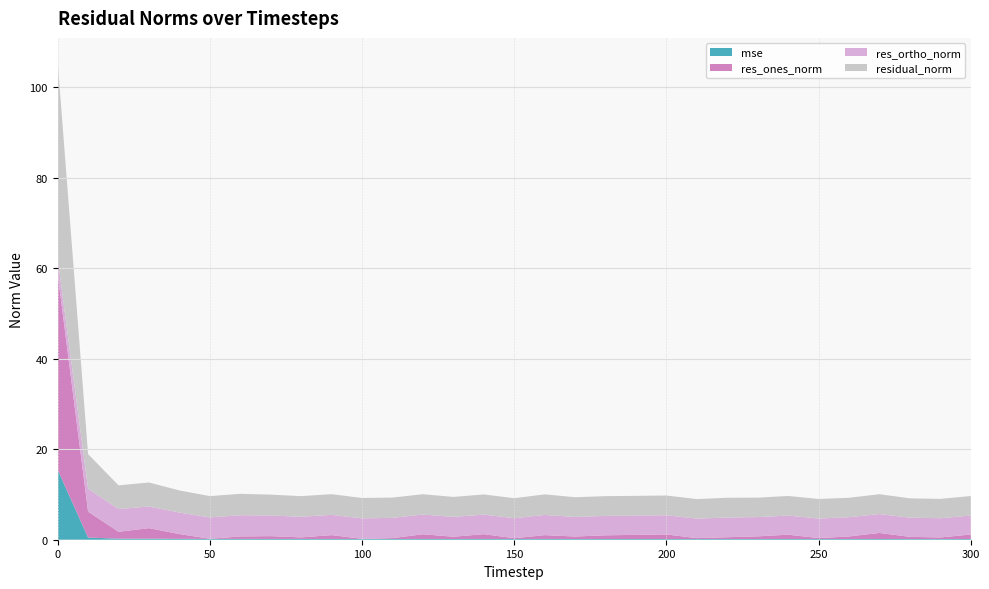

Reading left to right, what are all the values shown in this chart?

mse: 0=15.5	10=0.5	20=0.2	30=0.2	40=0.2	50=0.2	60=0.2	70=0.2	80=0.2	90=0.2	100=0.2	110=0.2	120=0.2	130=0.2	140=0.2	150=0.2	160=0.2	170=0.2	180=0.2	190=0.2	200=0.2	210=0.2	220=0.2	230=0.2	240=0.2	250=0.2	260=0.2	270=0.2	280=0.1	290=0.1	300=0.2
res_ones_norm: 0=43.3	10=5.7	20=1.5	30=2.3	40=1.1	50=0.0	60=0.5	70=0.6	80=0.3	90=0.8	100=0.0	110=0.2	120=1.0	130=0.5	140=1.1	150=0.2	160=0.8	170=0.6	180=0.8	190=0.9	200=1.0	210=0.2	220=0.4	230=0.6	240=1.0	250=0.2	260=0.6	270=1.3	280=0.5	290=0.4	300=1.0
res_ortho_norm: 0=3.4	10=5.1	20=5.0	30=4.8	40=4.8	50=4.7	60=4.7	70=4.6	80=4.6	90=4.5	100=4.5	110=4.5	120=4.4	130=4.4	140=4.3	150=4.4	160=4.5	170=4.3	180=4.3	190=4.3	200=4.2	210=4.3	220=4.4	230=4.3	240=4.2	250=4.3	260=4.3	270=4.2	280=4.2	290=4.3	300=4.2
residual_norm: 0=43.5	10=7.6	20=5.2	30=5.3	40=4.9	50=4.7	60=4.7	70=4.6	80=4.6	90=4.6	100=4.5	110=4.5	120=4.5	130=4.4	140=4.5	150=4.4	160=4.5	170=4.4	180=4.4	190=4.4	200=4.4	210=4.3	220=4.4	230=4.3	240=4.3	250=4.3	260=4.3	270=4.4	280=4.3	290=4.3	300=4.3